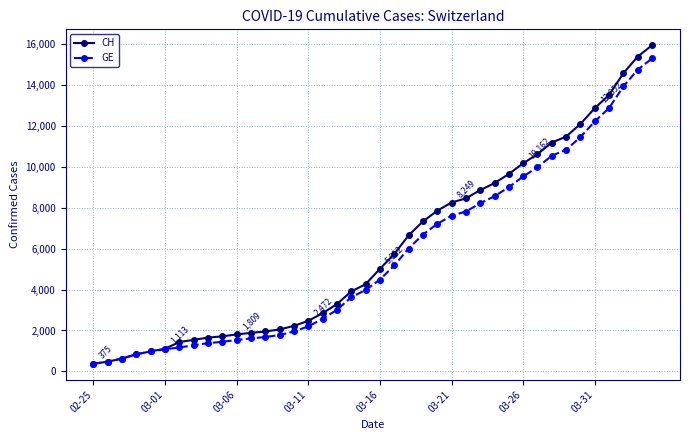

What is the highest value of the CH series?

15926